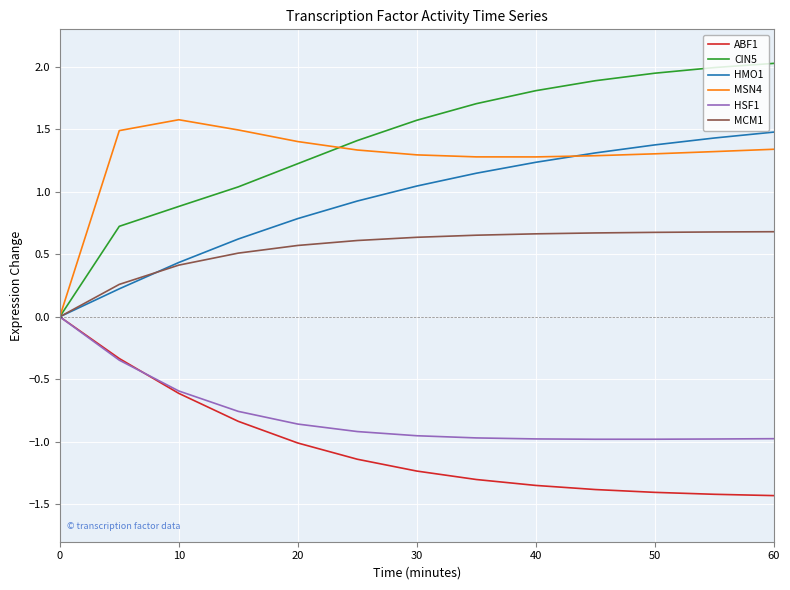

What is the greatest value displayed?

2.0